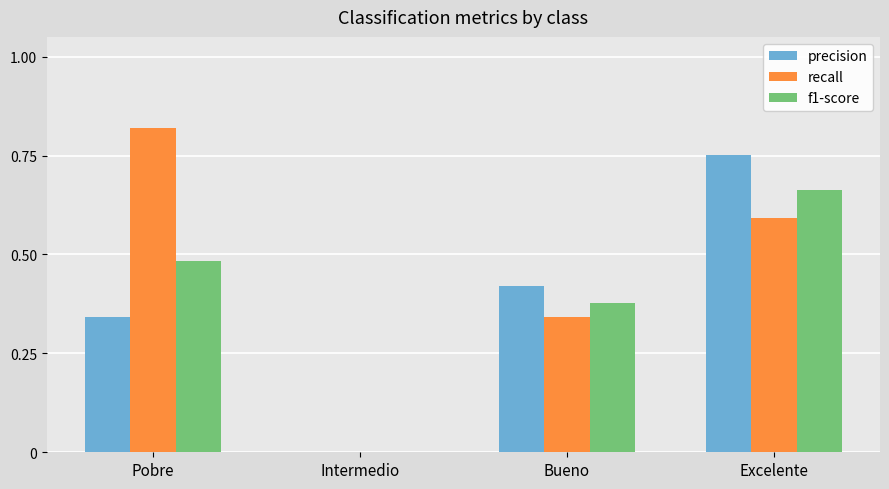

Which series has the widest spread of values?

recall